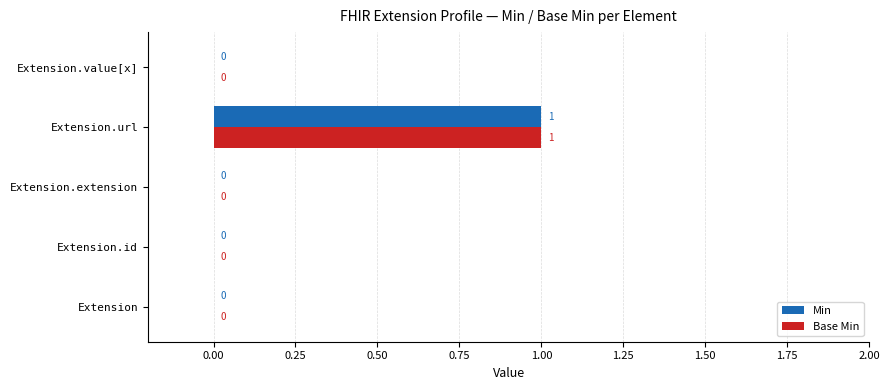

At which category is the sum across all series the highest?

Extension.url